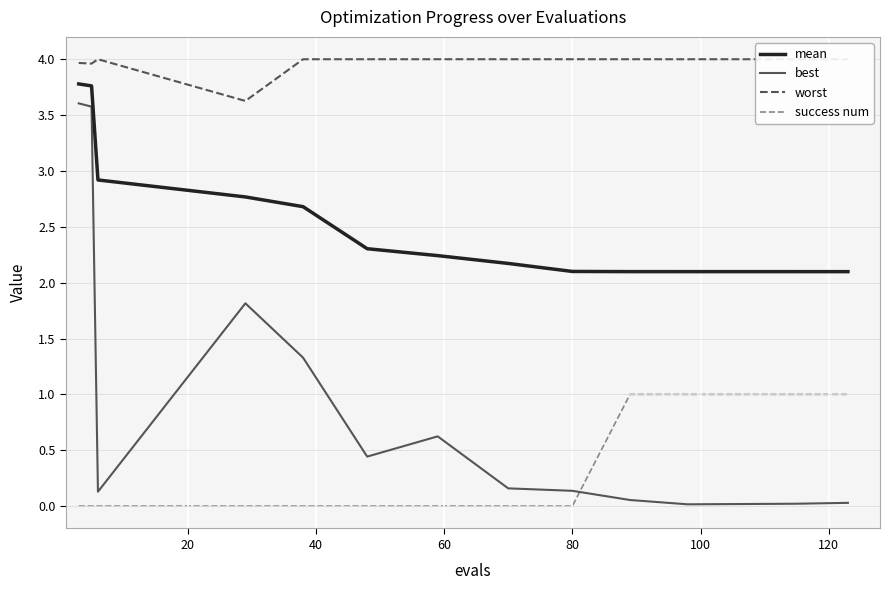

What is the highest value of the best series?

3.6